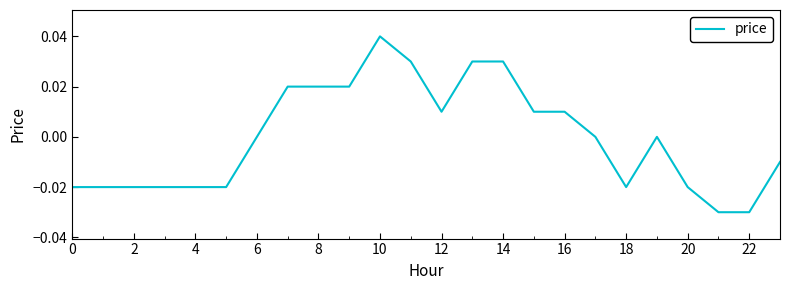

Which label corresponds to the largest value in the chart?

10